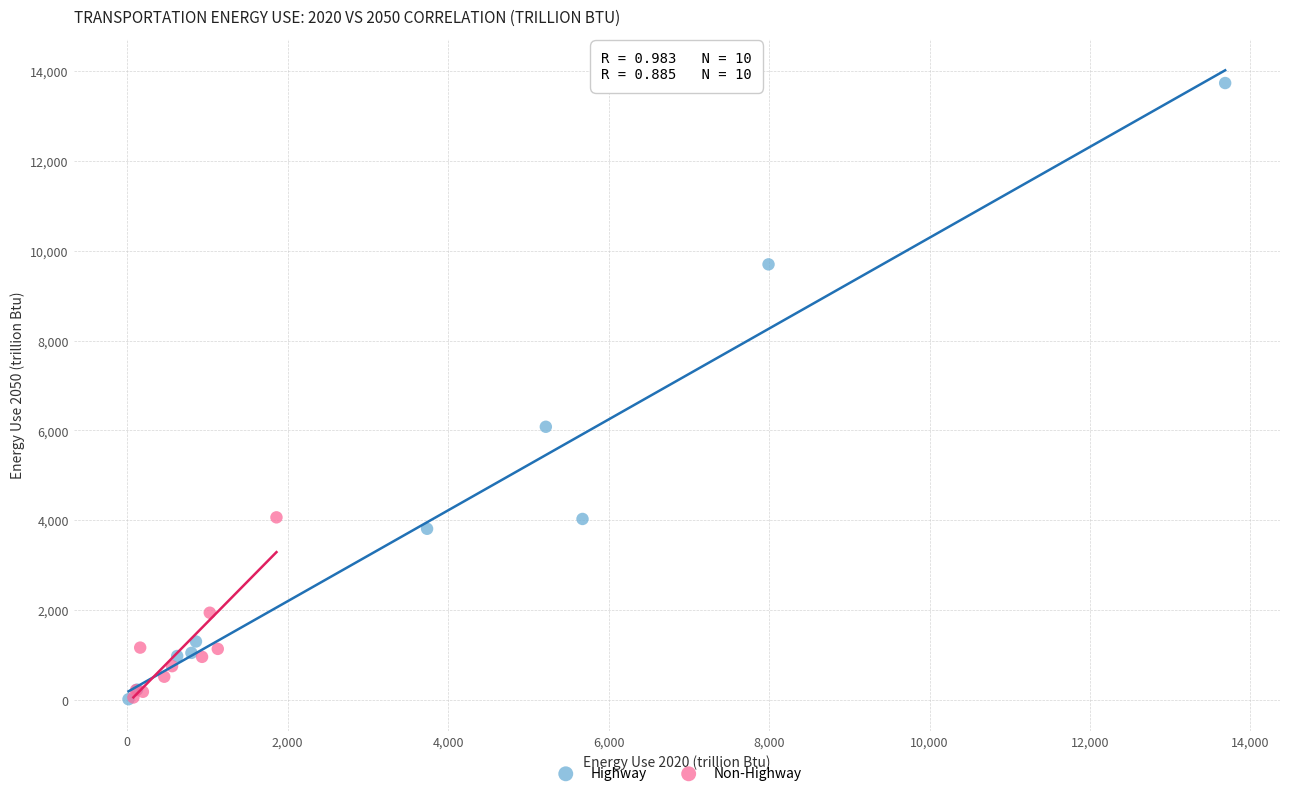

Which series has the widest spread of Y values?

Highway